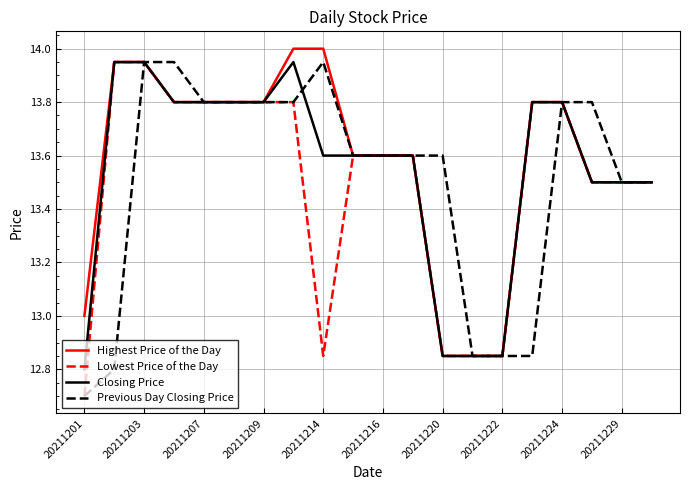

What is the greatest value displayed?

14.0